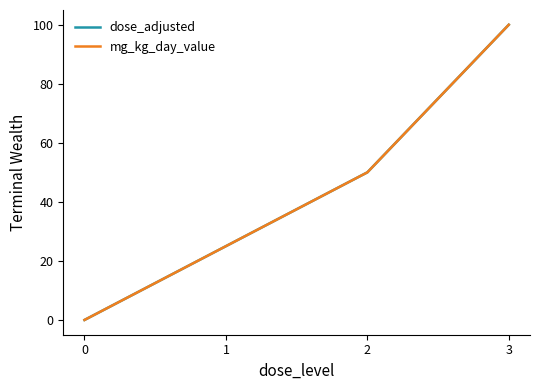

Is the value of mg_kg_day_value at 2 greater than the value of dose_adjusted at 0?

Yes